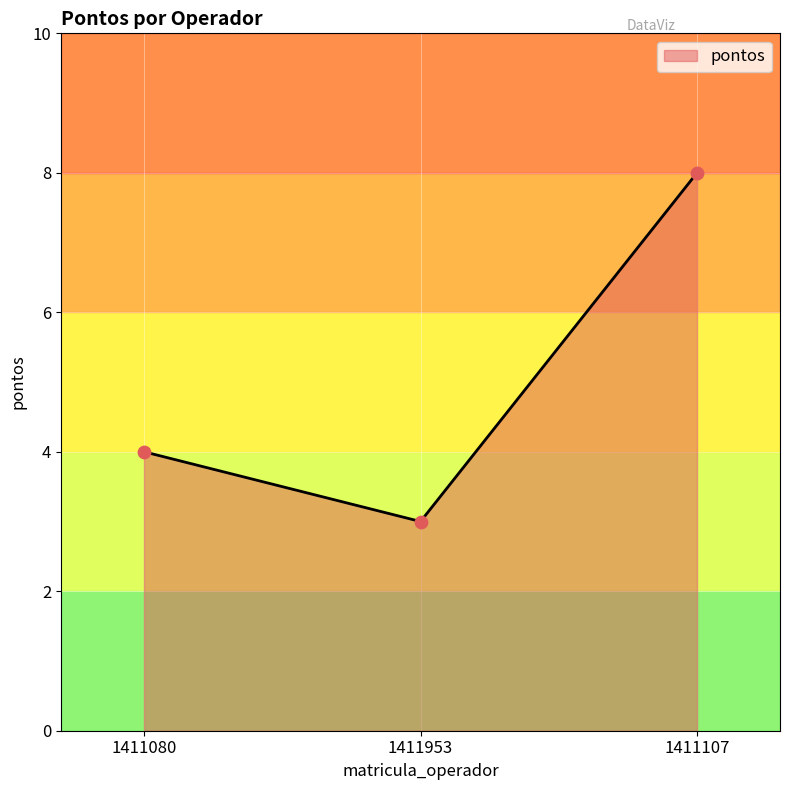

What is the change in value from 1411080 to 1411953?

-1